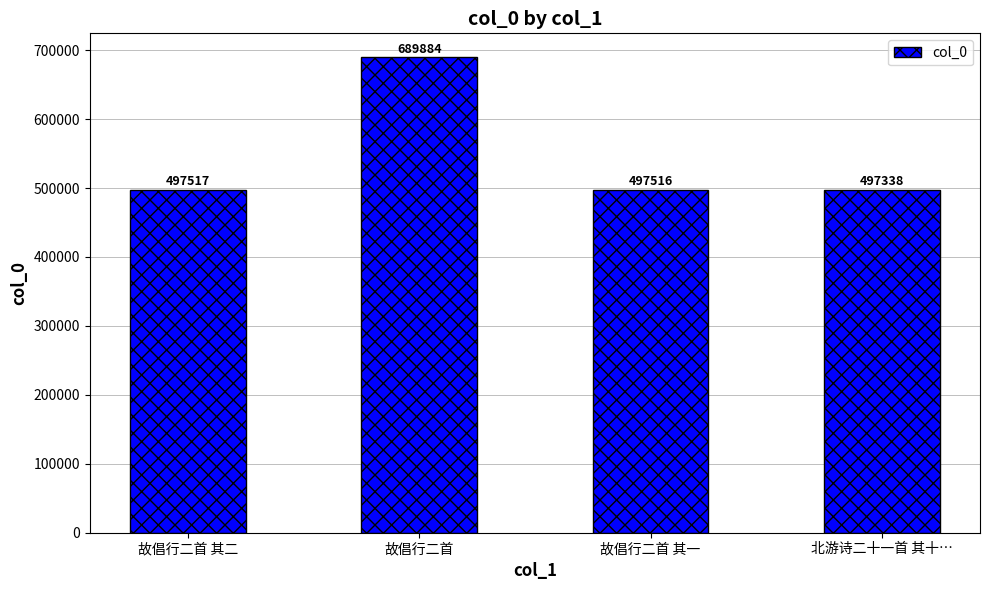

Rank the categories by value from highest to lowest.

故倡行二首, 故倡行二首 其二, 故倡行二首 其一, 北游诗二十一首 其十…